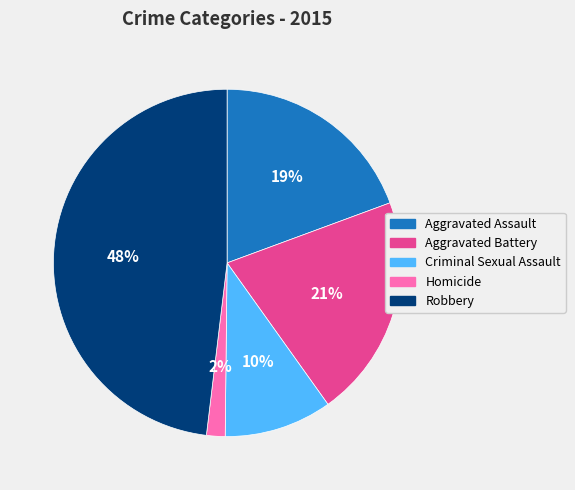

To the nearest percent, what is the average slice percentage?

20%